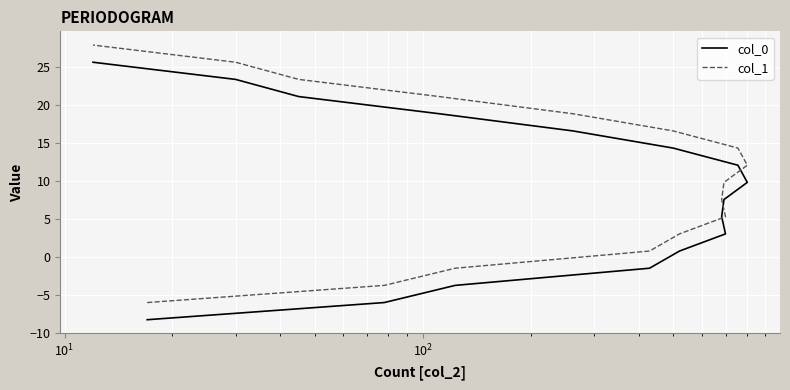

True or false: col_0 has a value of 5.0 at 7.

False